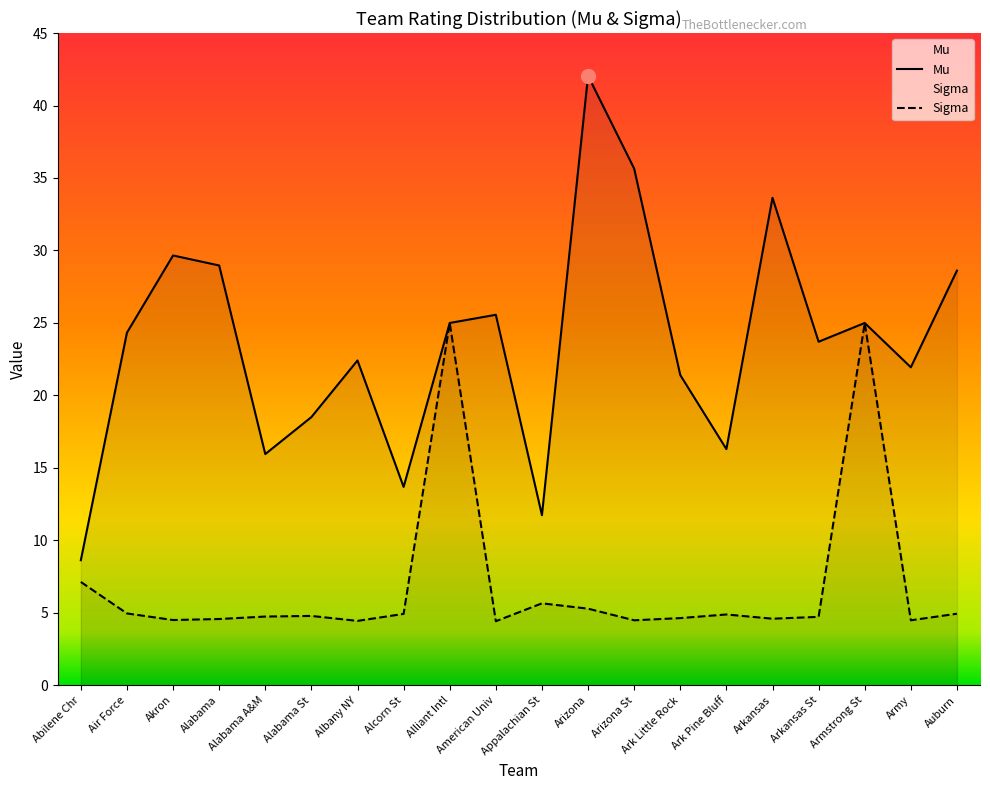

Reading left to right, extract all data points from this chart.

Mu: Abilene Chr=8.6	Air Force=24.3	Akron=29.7	Alabama=29.0	Alabama A&M=16.0	Alabama St=18.5	Albany NY=22.4	Alcorn St=13.7	Alliant Intl=25.0	American Univ=25.6	Appalachian St=11.7	Arizona=42.0	Arizona St=35.6	Ark Little Rock=21.4	Ark Pine Bluff=16.3	Arkansas=33.6	Arkansas St=23.7	Armstrong St=25.0	Army=21.9	Auburn=28.6
Sigma: Abilene Chr=7.1	Air Force=5.0	Akron=4.5	Alabama=4.6	Alabama A&M=4.7	Alabama St=4.8	Albany NY=4.4	Alcorn St=4.9	Alliant Intl=25.0	American Univ=4.4	Appalachian St=5.7	Arizona=5.3	Arizona St=4.5	Ark Little Rock=4.6	Ark Pine Bluff=4.9	Arkansas=4.6	Arkansas St=4.7	Armstrong St=25.0	Army=4.5	Auburn=4.9